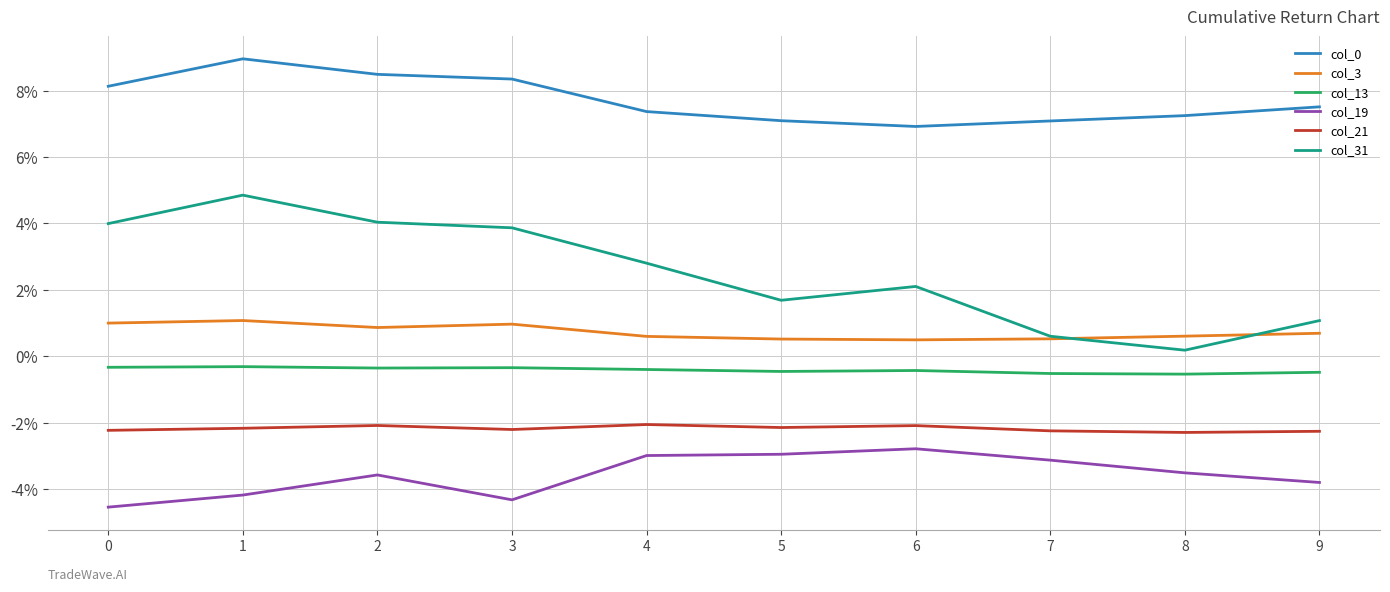

Is the value of col_0 at 1 greater than the value of col_21 at 5?

Yes